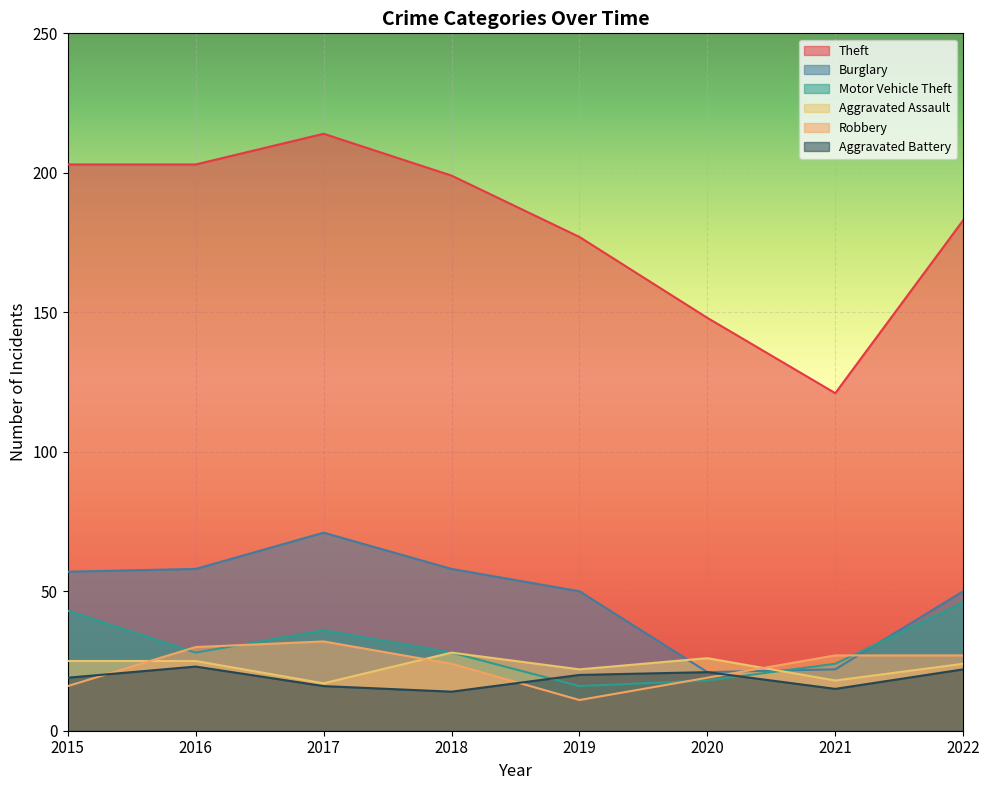

Where is the first local maximum for Theft?

2017